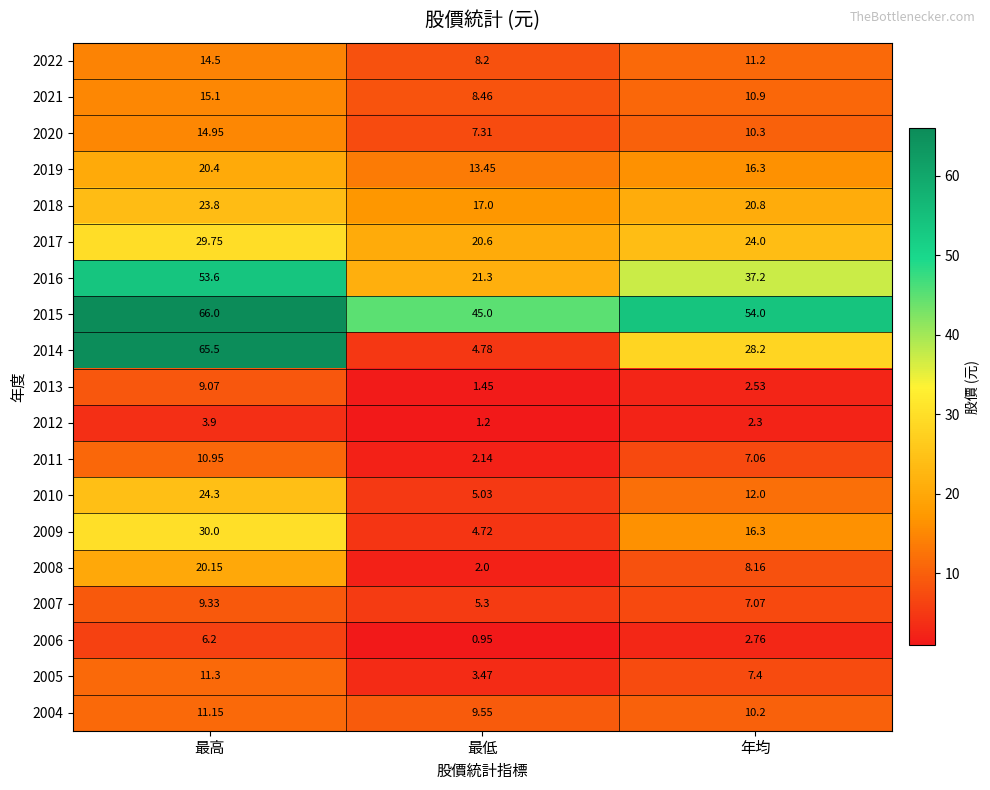

Where does the 2022 series first go above 11?

最高